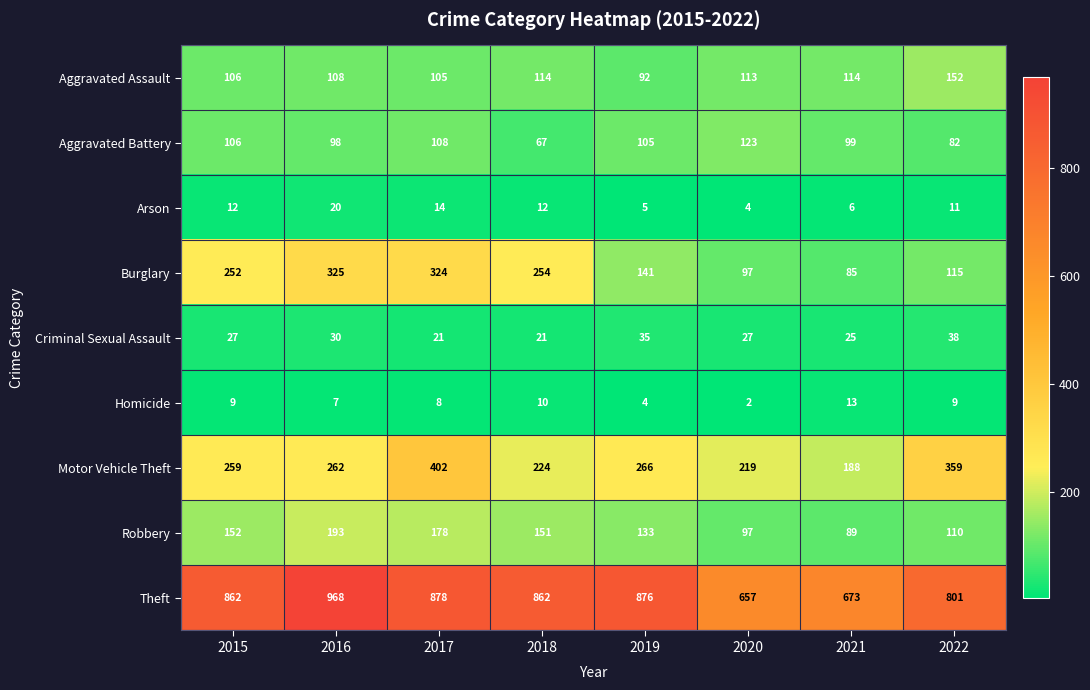

What is the greatest value displayed?

968